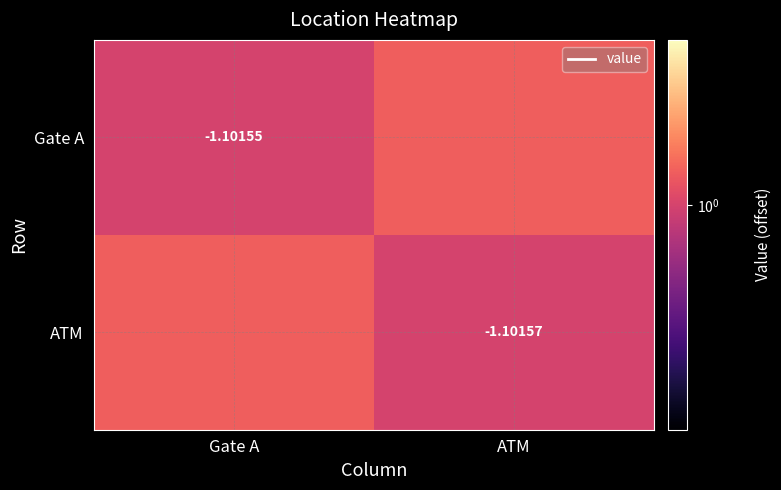

At how many categories does at least one series exceed 1?

2